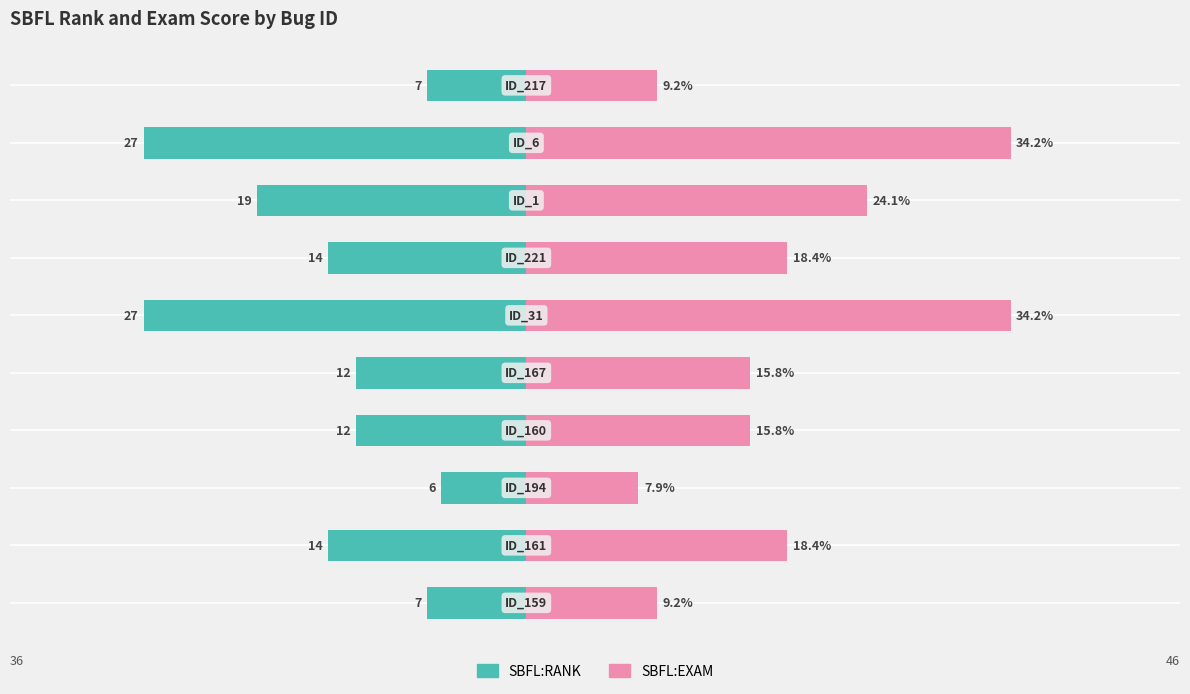

Reading right to left, what are all the values shown in this chart?

SBFL:RANK: -7.0	-27.0	-19.0	-14.0	-27.0	-12.0	-12.0	-6.0	-14.0	-7.0
SBFL:EXAM: 9.2	34.2	24.1	18.4	34.2	15.8	15.8	7.9	18.4	9.2